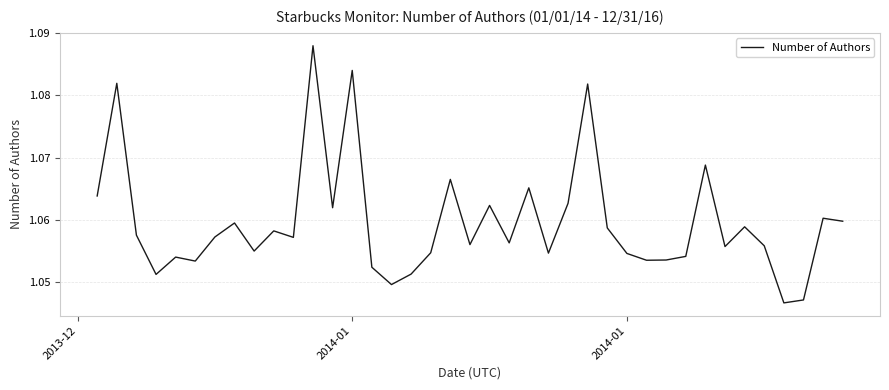

What is the maximum value shown in the chart?

1.1